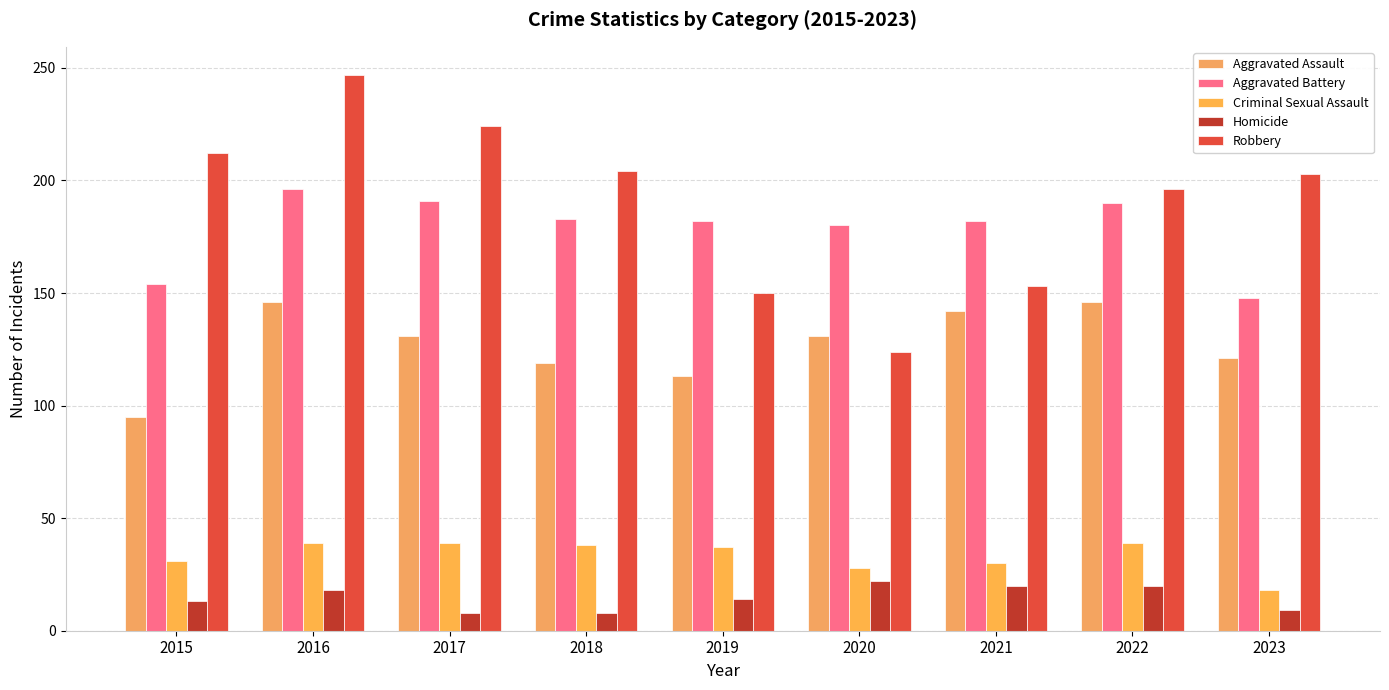

Count the number of categories in the chart.

9